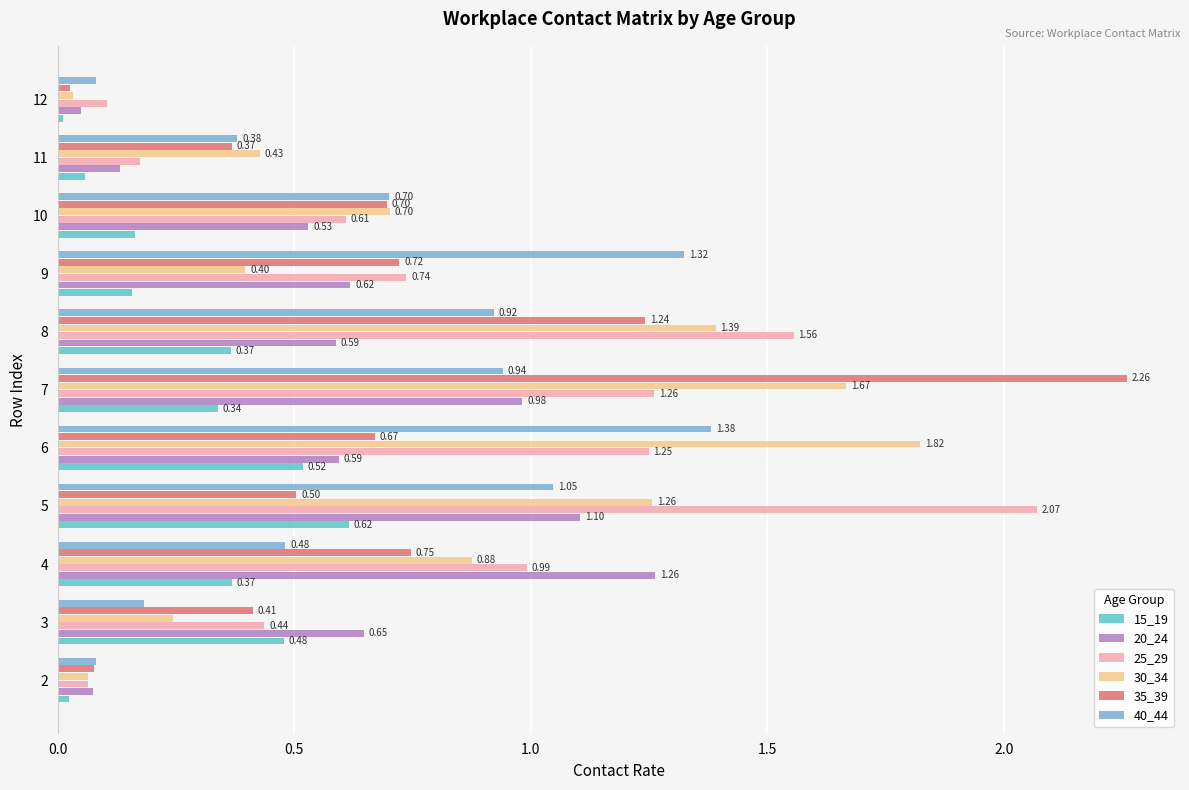

What is the difference between the 25_29 values at 6 and 12?

1.1